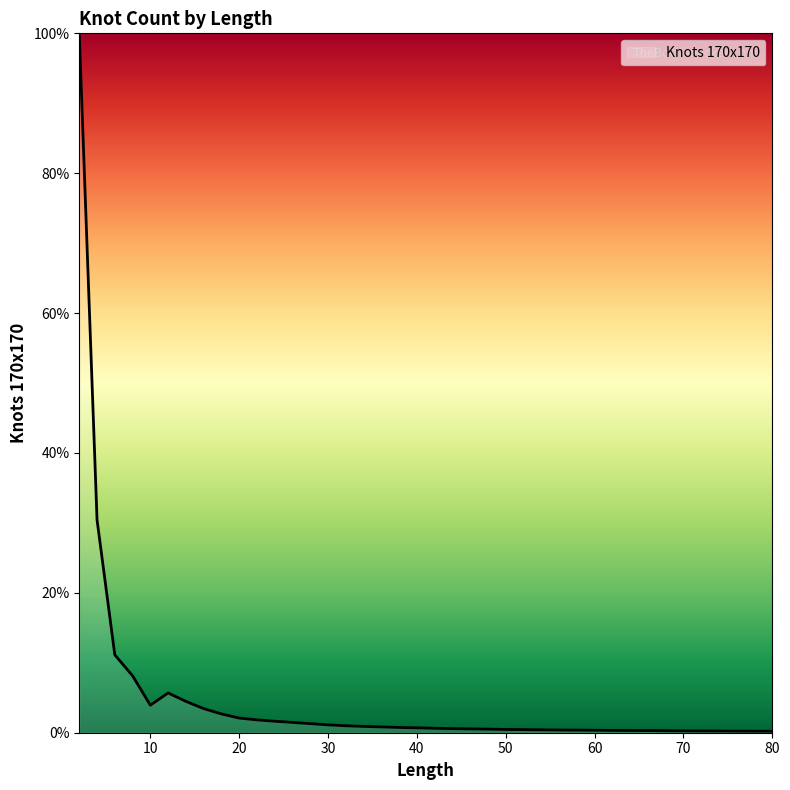

What is the difference between the maximum and minimum values?

99.8